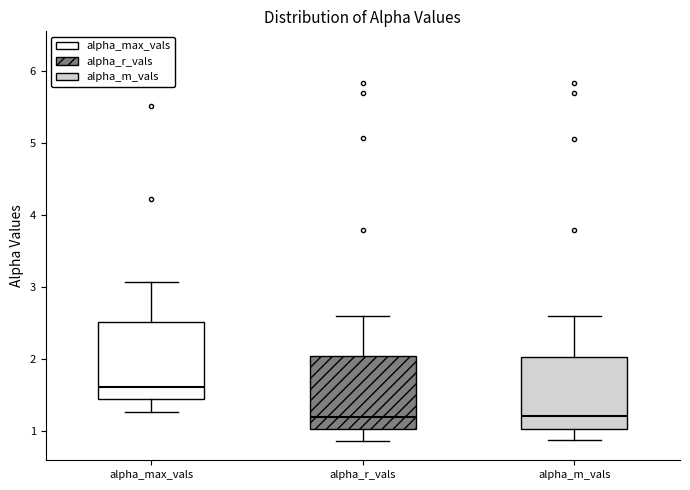

Which box's median line is the highest?

alpha_max_vals